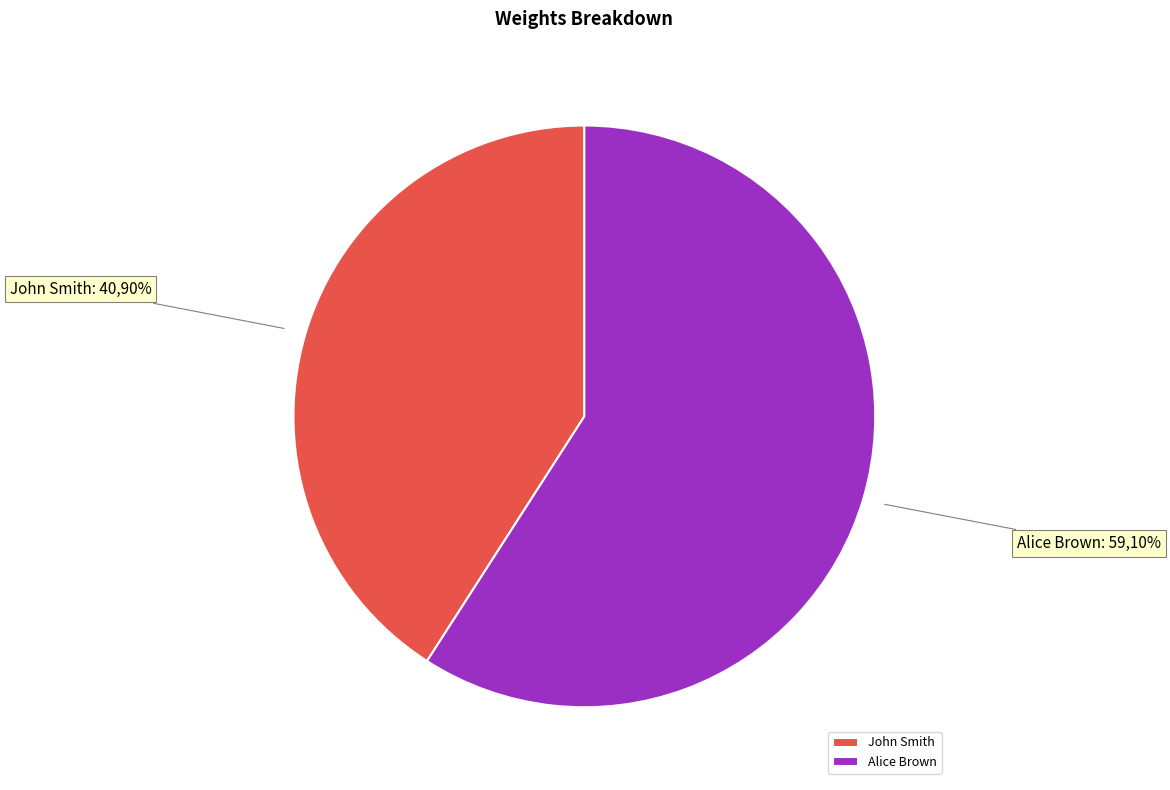

Count the number of slices in the pie.

2